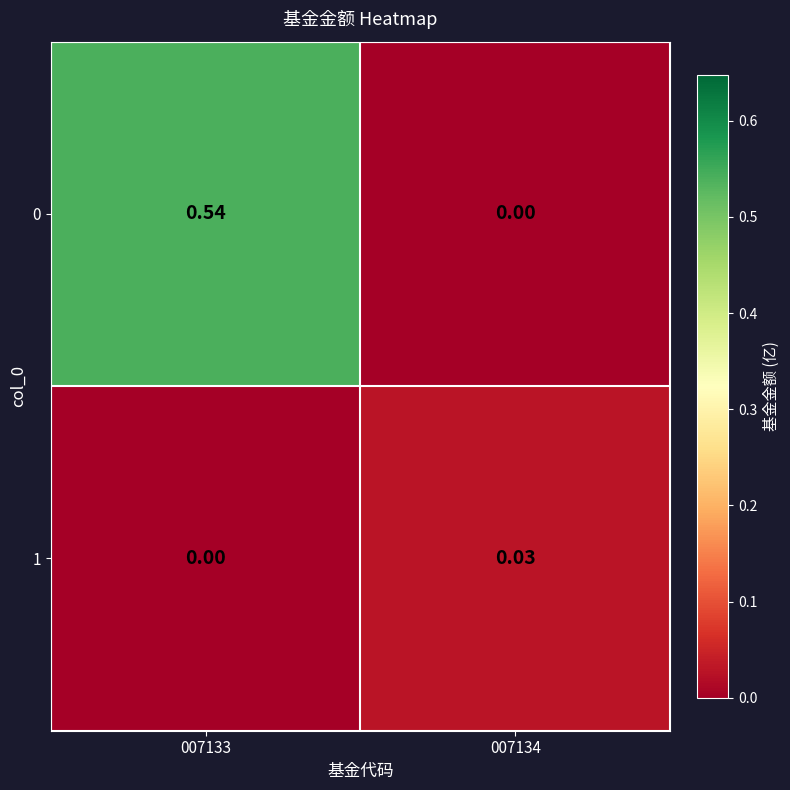

Is the value of 1 at 007134 greater than the value of 0 at 007134?

Yes